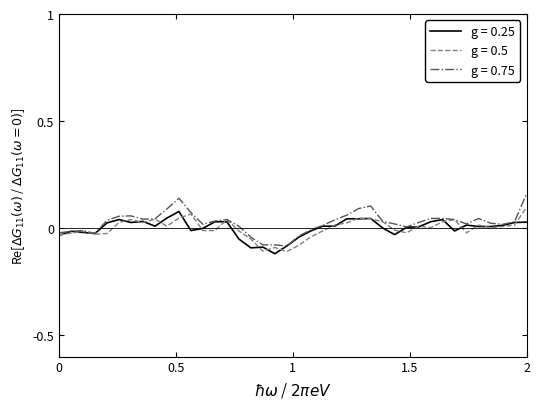

Which series has the largest range (max minus min)?

g = 0.75